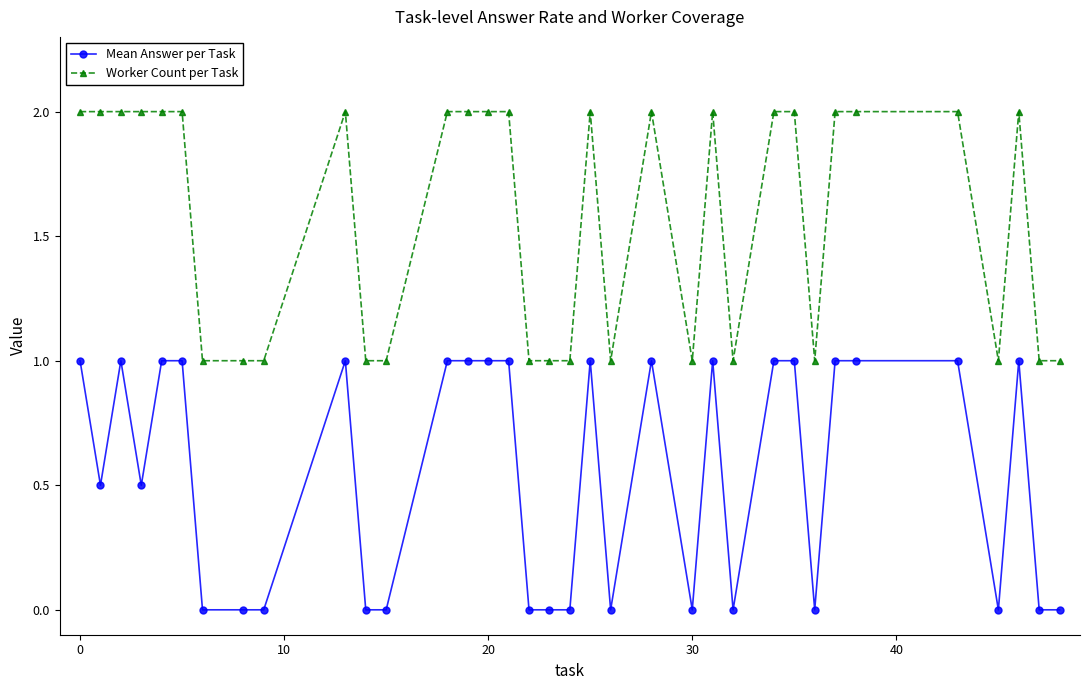

What are all the series names shown in the legend?

Mean Answer per Task, Worker Count per Task